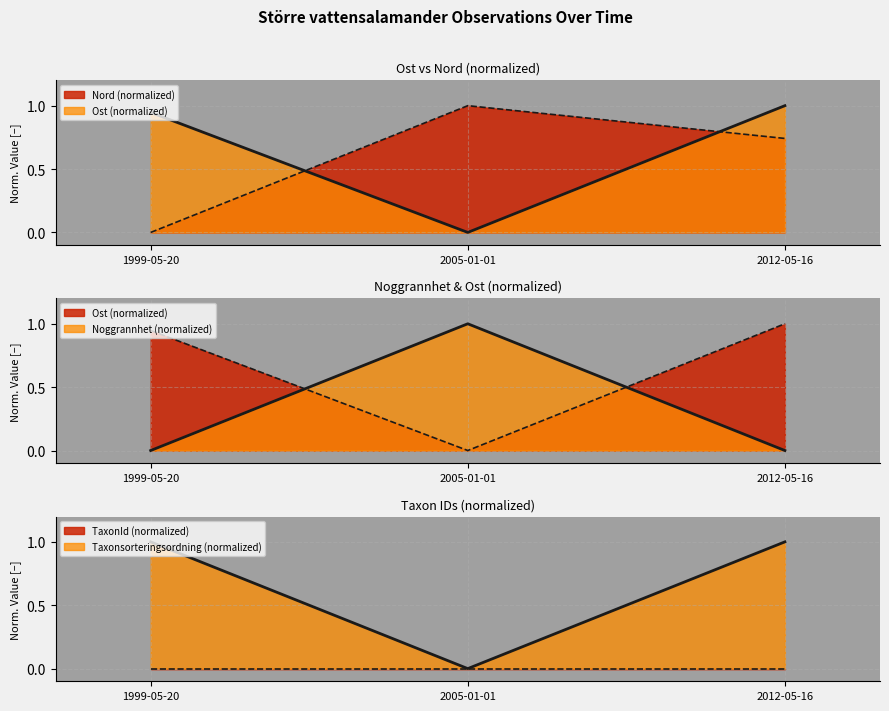

Does the chart have visible grid lines?

Yes